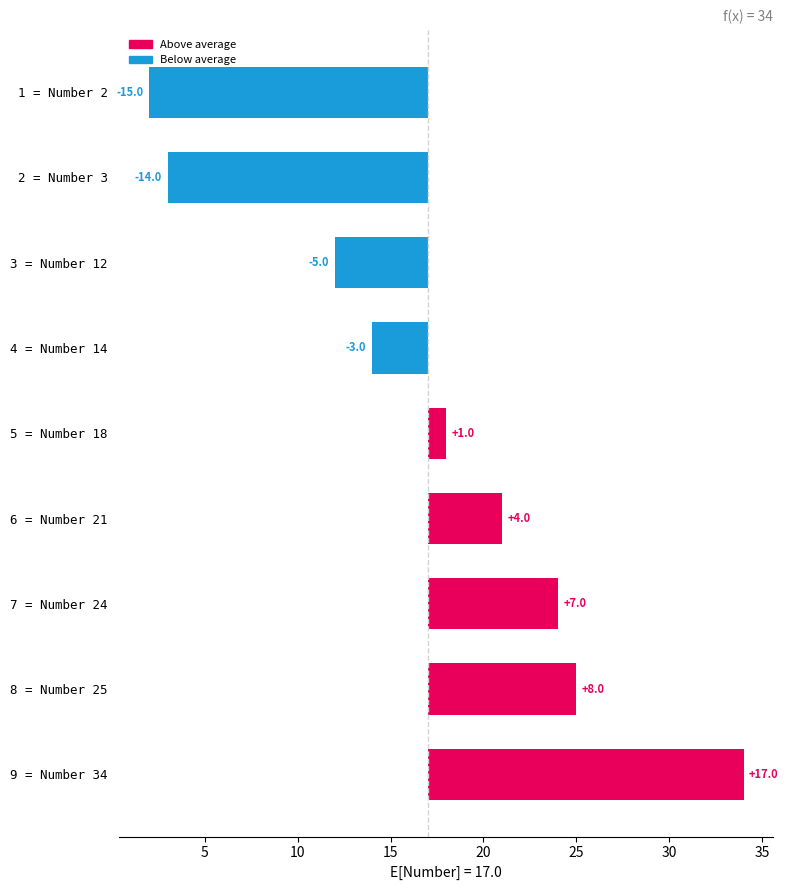

Are the bars grouped side by side (vs. stacked)?

Yes